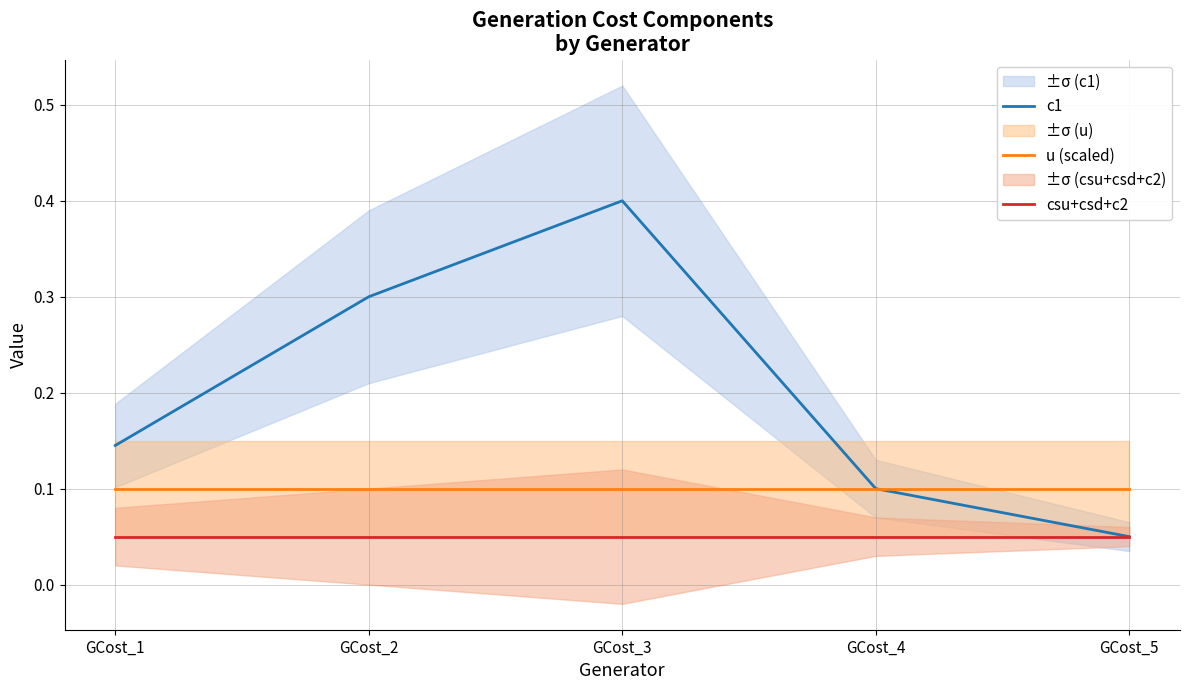

What is the sum of all csu+csd+c2 values?

0.2